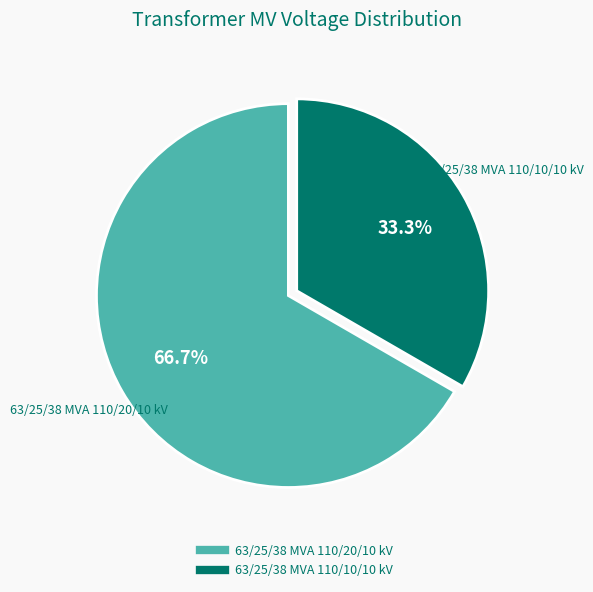

What is the smallest slice in the pie chart?

63/25/38 MVA 110/10/10 kV